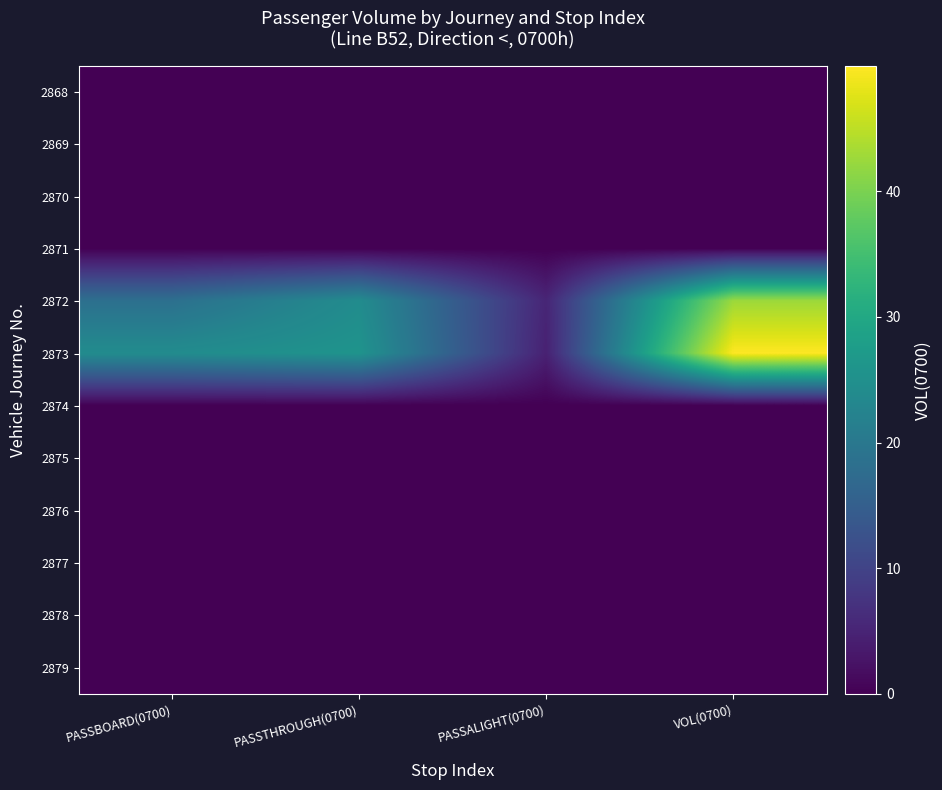

How many categories are shown in the chart?

4